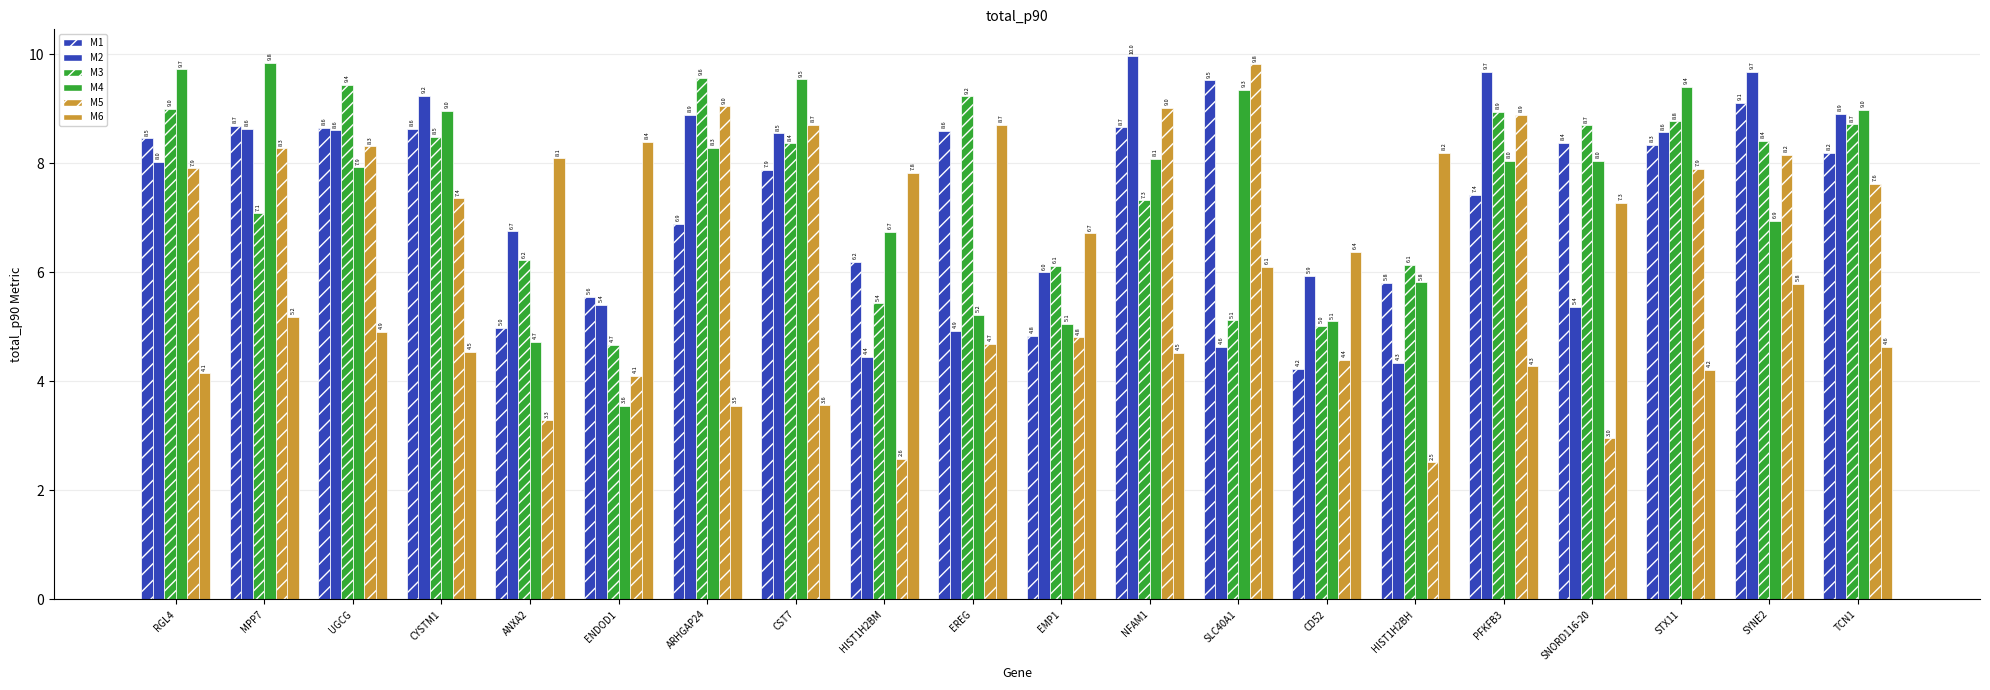

How many distinct data groups are displayed?

6